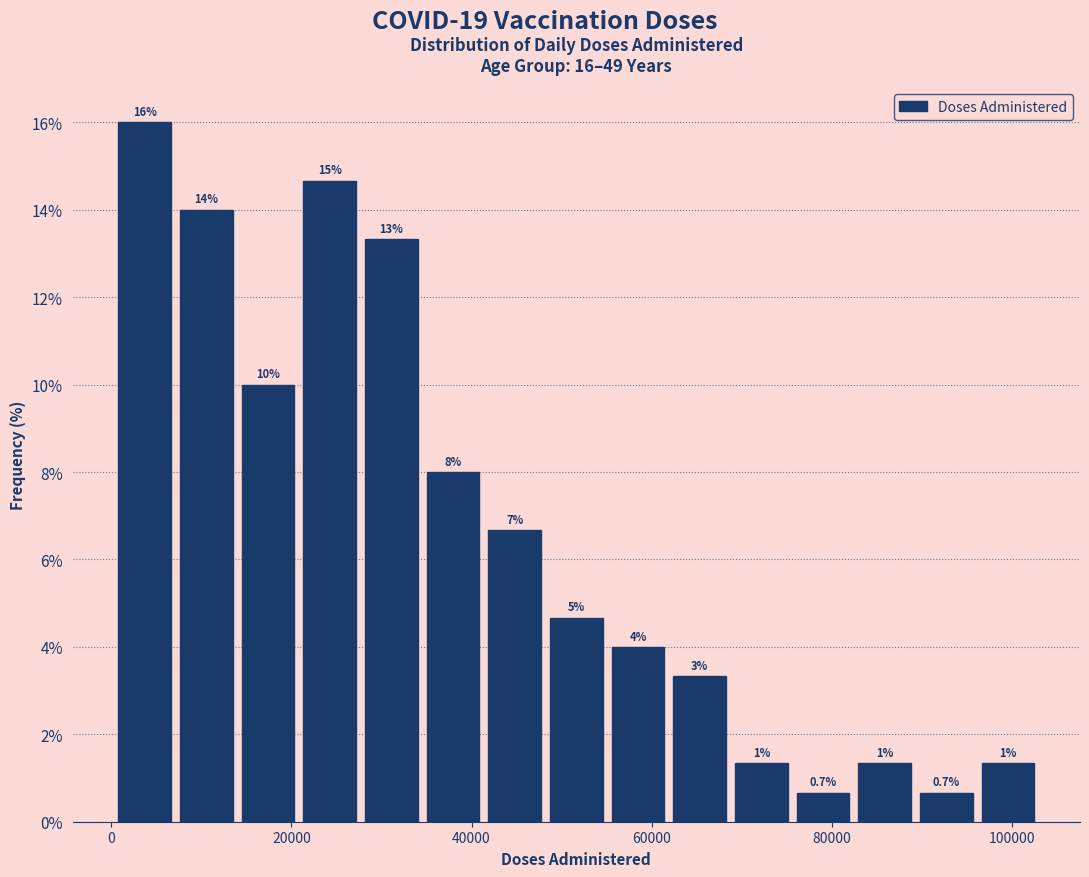

Around what value on the x-axis is the tallest bar? Give the approximate position of its centre, as read against the axis.

4000